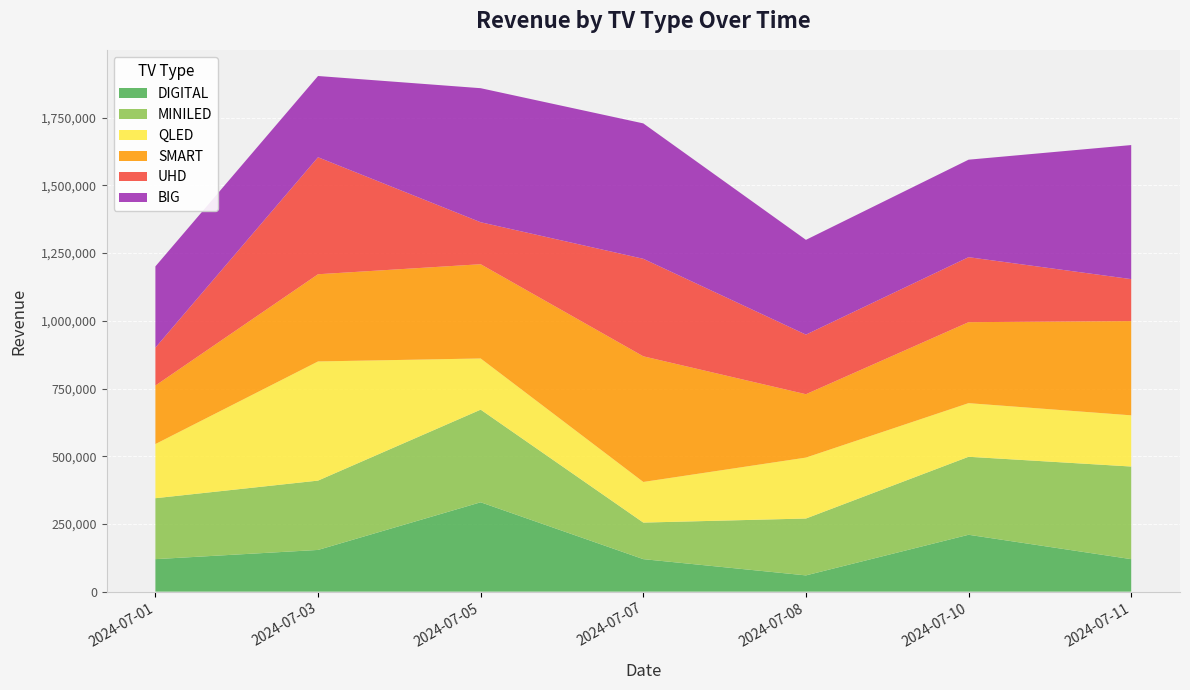

Which category has the highest value in the DIGITAL series?

2024-07-05